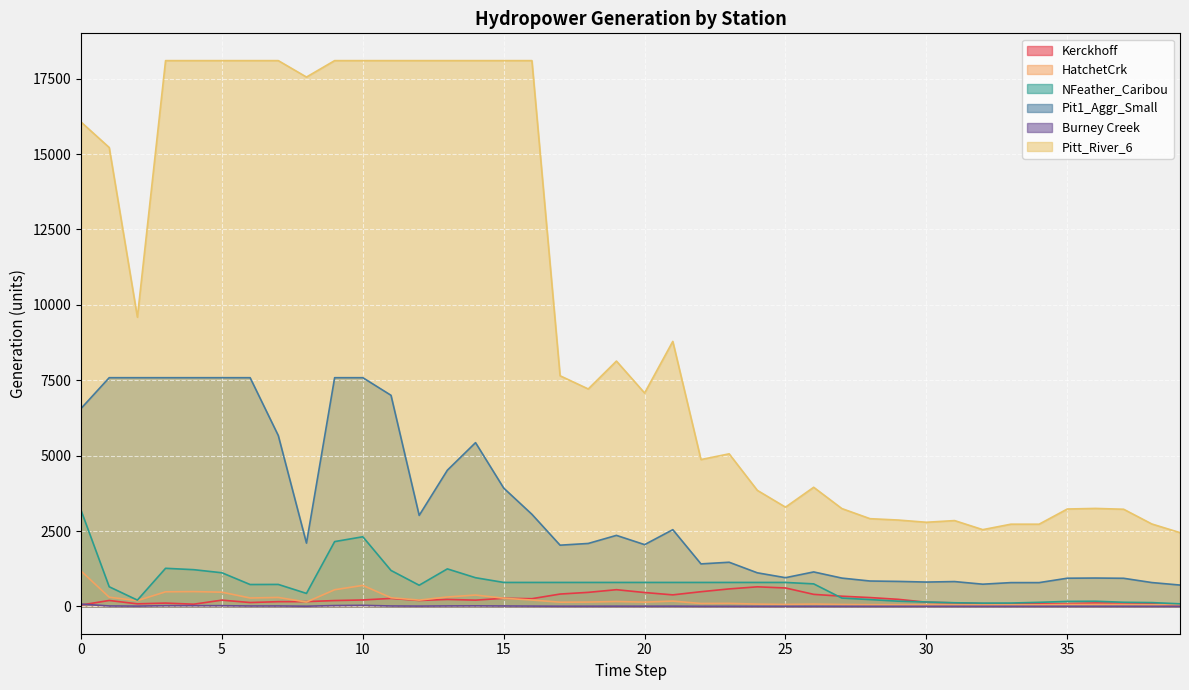

Where is the first local minimum for Burney Creek?

2